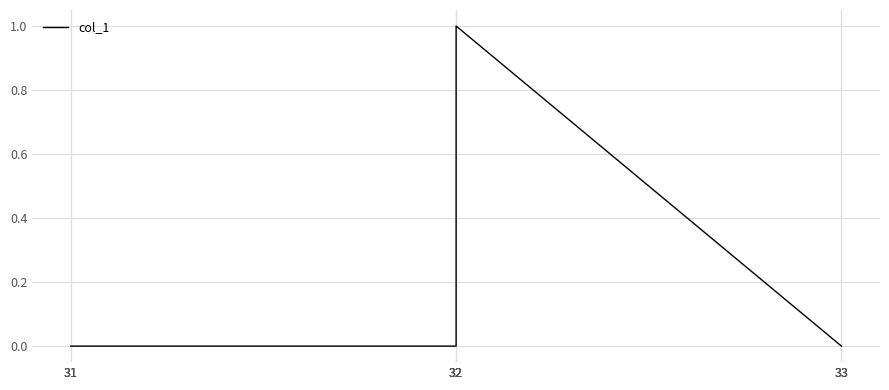

Reading left to right, what are all the values shown in this chart?

31=0	31=0	31=0	32=0	32=0	32=0	32=1	33=0	33=0	33=0